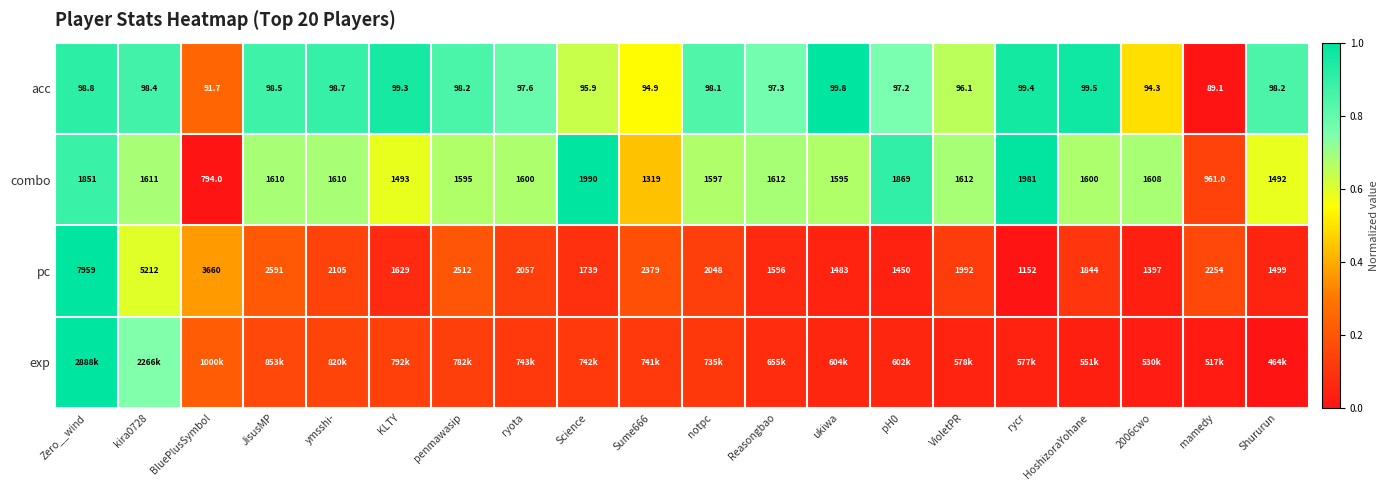

Between mamedy and Zero__wind, which is larger?

Zero__wind